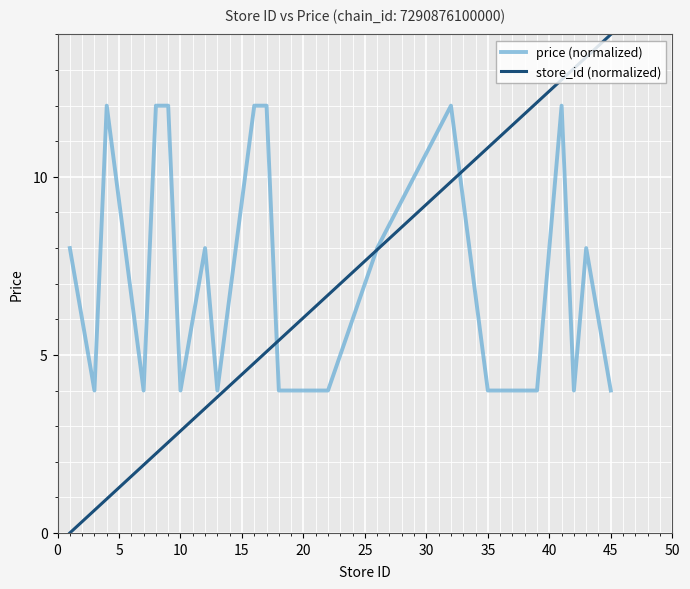

Which series has the largest range (max minus min)?

store_id (normalized)